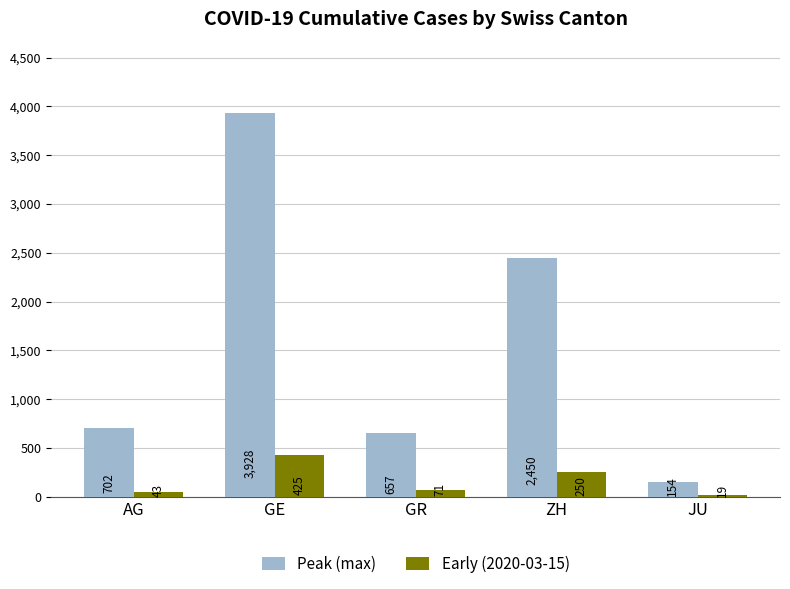

What is the label of the 4th bar from the left?

ZH